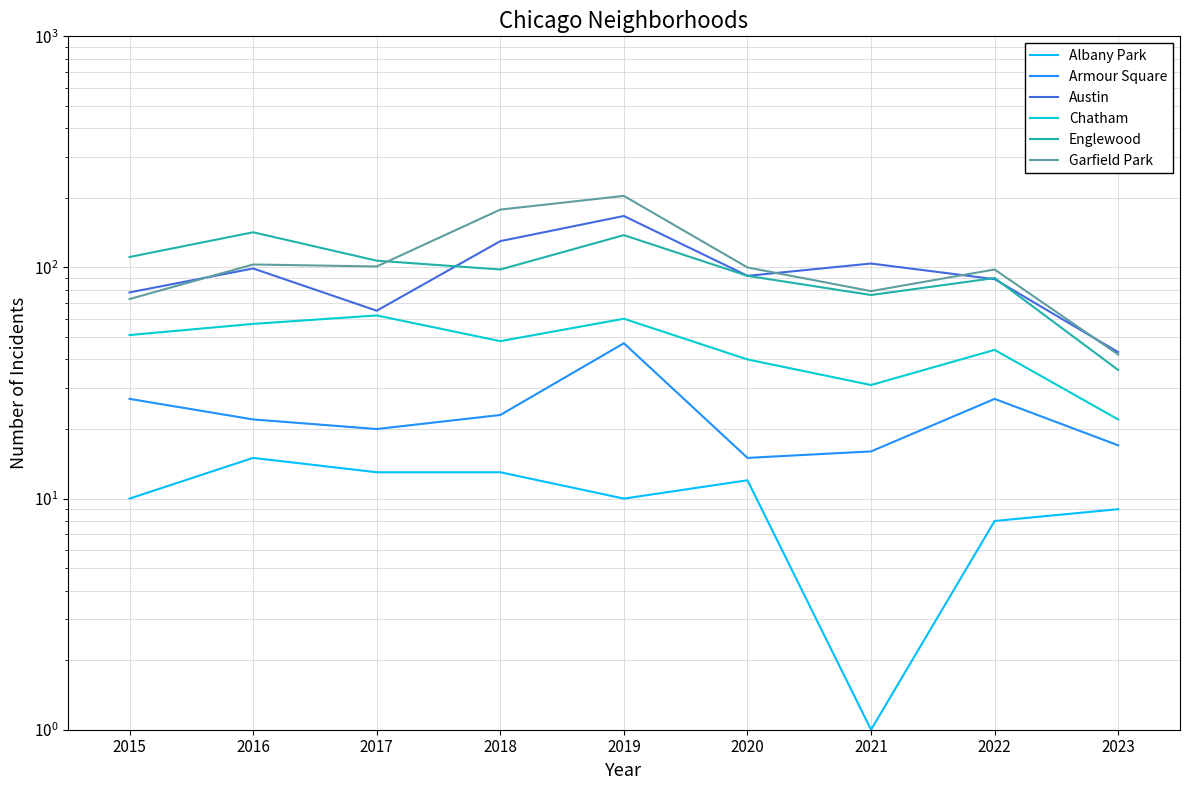

What is the value of the Chatham point at the 6th from the left?

40